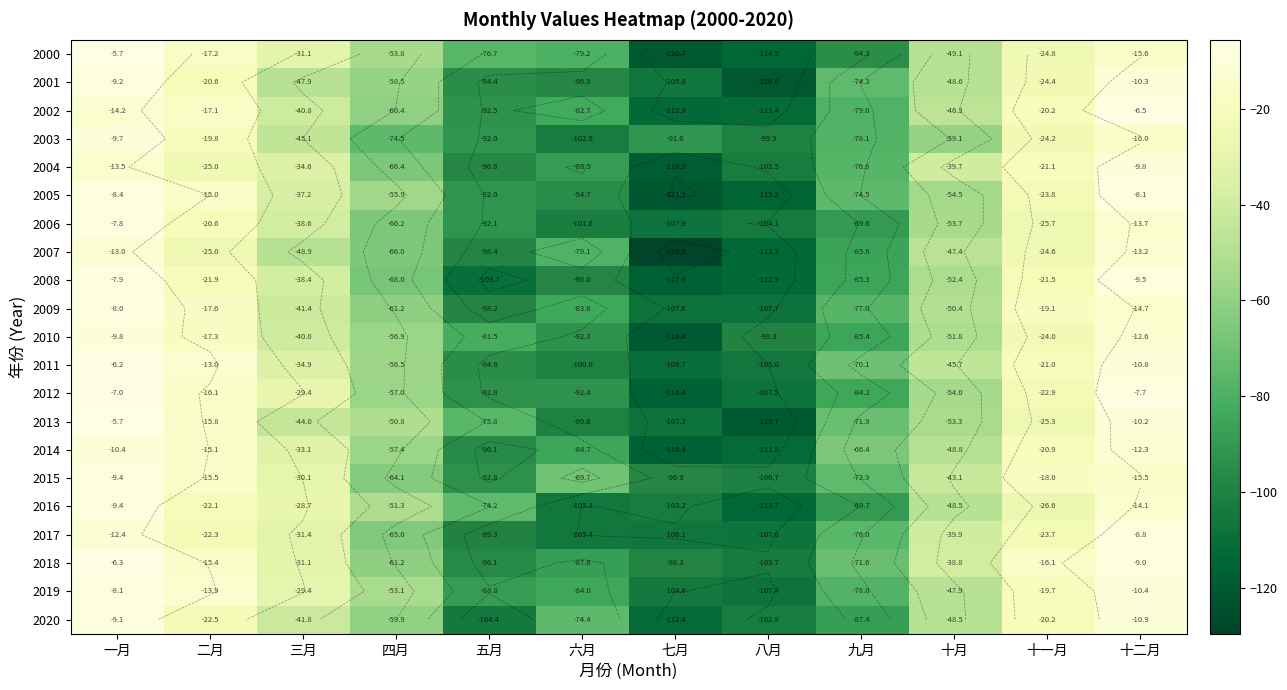

At which category is the sum across all series the highest?

一月